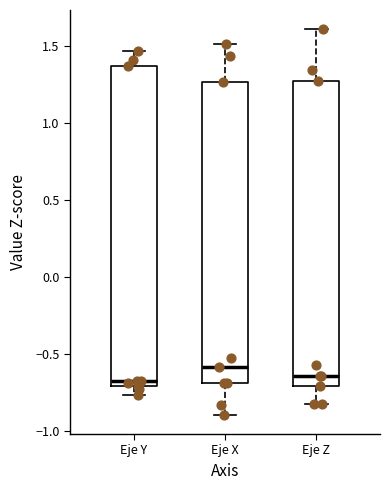

Reading left to right, read every box against the y-axis: the position of its median line, the range the box covers, and the ends of its whiskers. The values are not printed on the chart, so give them approximately, as read against the axis.

Eje Y: median -0.65, box -0.70 to 1.35, whiskers -0.75 to 1.45
Eje X: median -0.60, box -0.70 to 1.25, whiskers -0.90 to 1.50
Eje Z: median -0.65, box -0.70 to 1.25, whiskers -0.85 to 1.60